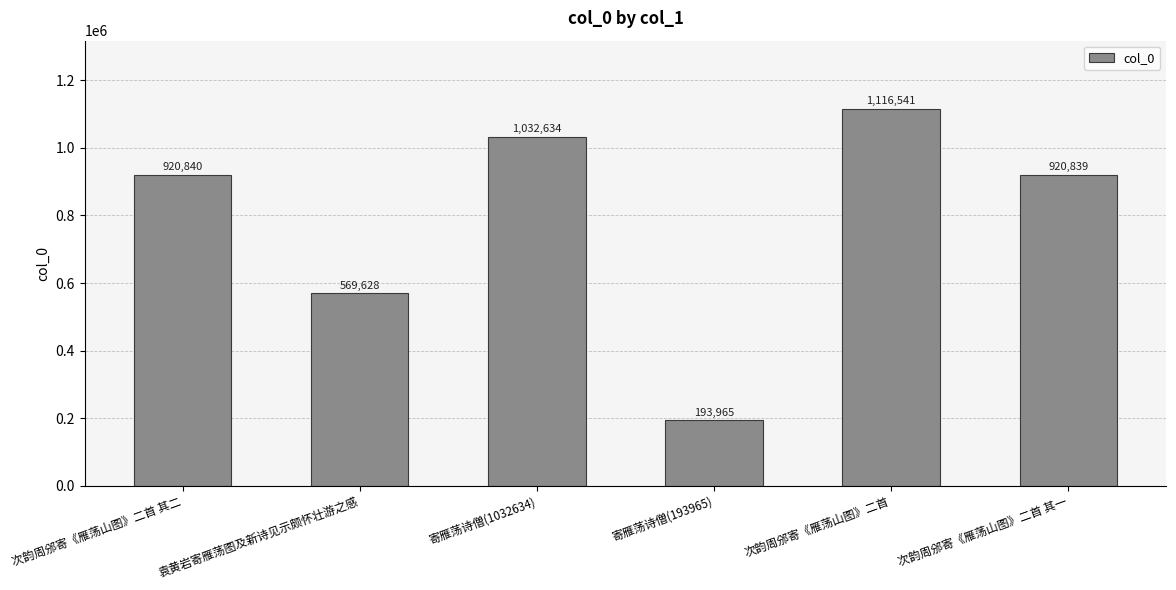

What is the label of the 4th bar from the left?

寄雁荡诗僧(193965)